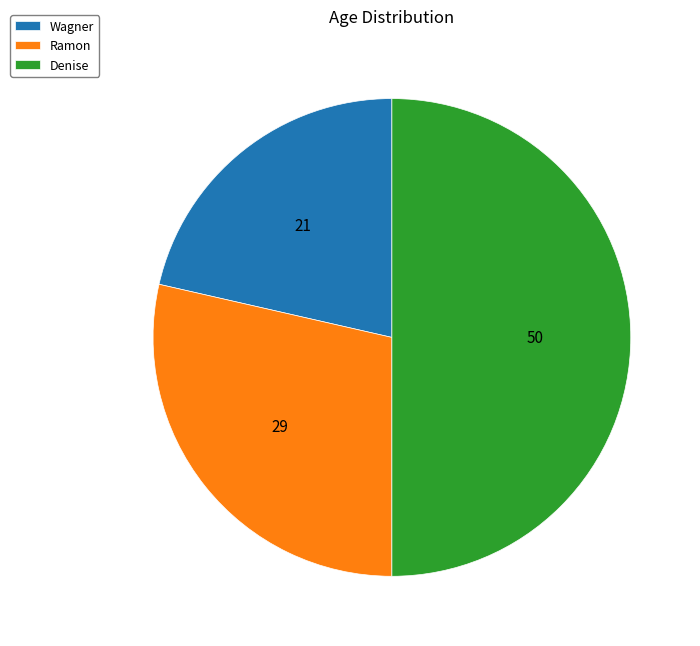

Between Denise and Ramon, which is larger?

Denise